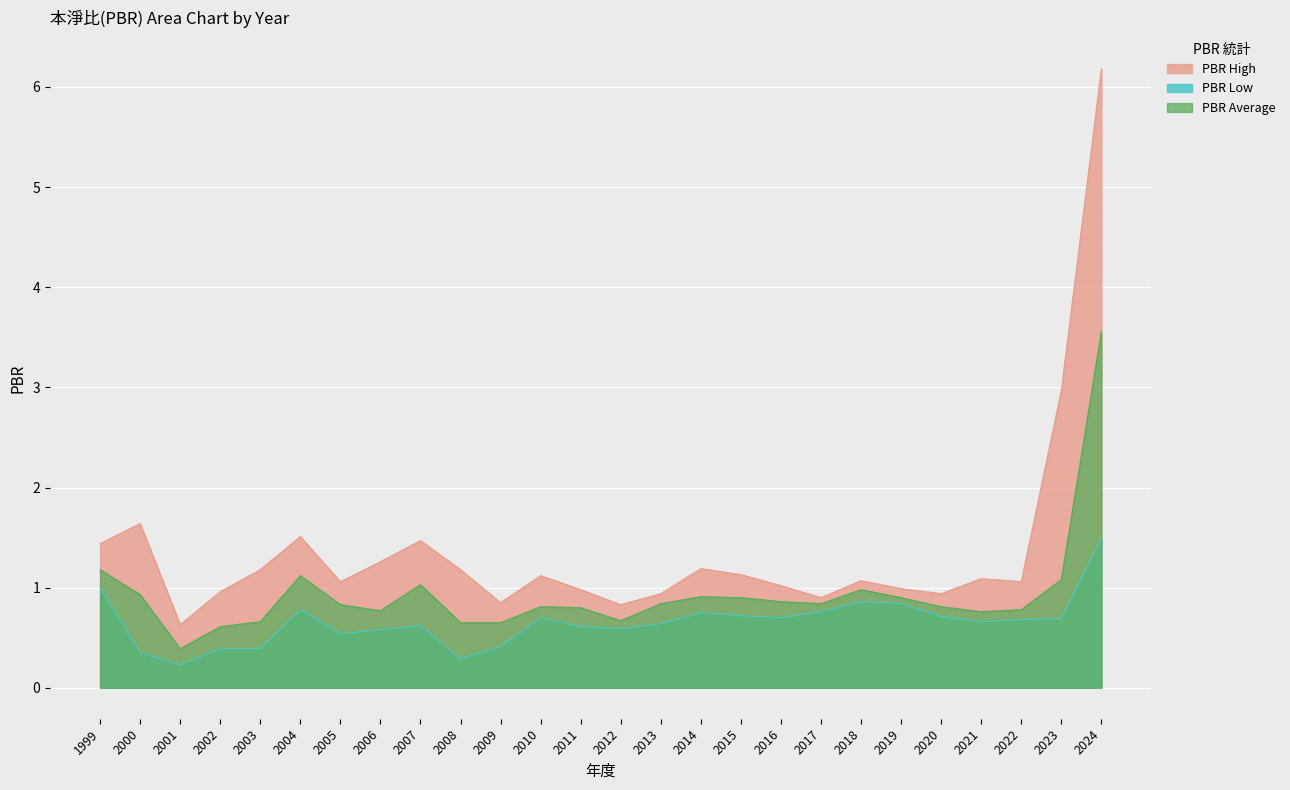

How many categories are shown in the chart?

26